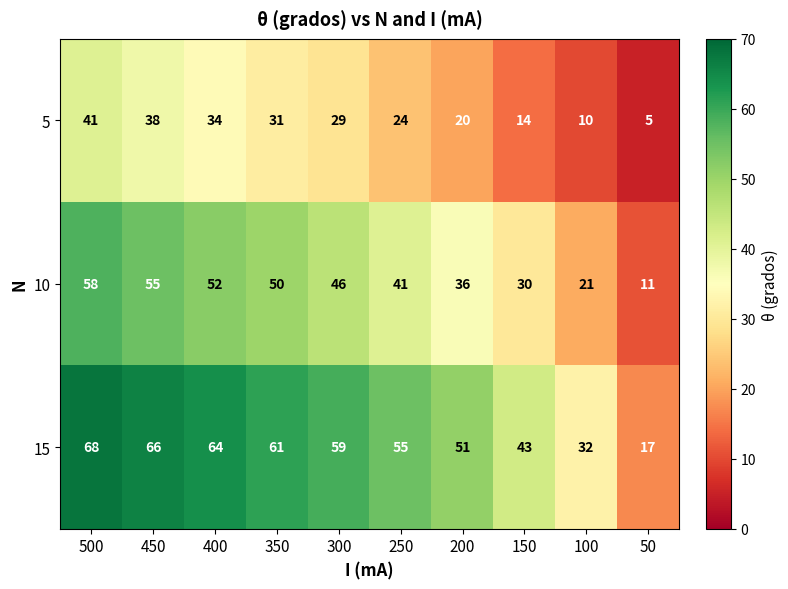

Rank the series at 450 from lowest to highest value.

5, 10, 15